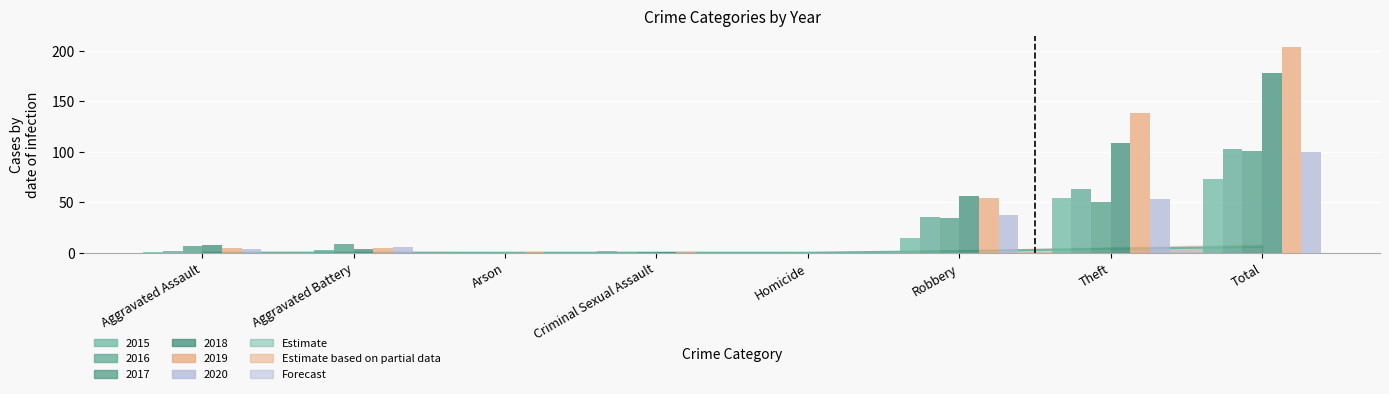

What is the sum of the 2015 values at Aggravated Assault and Aggravated Battery?

2